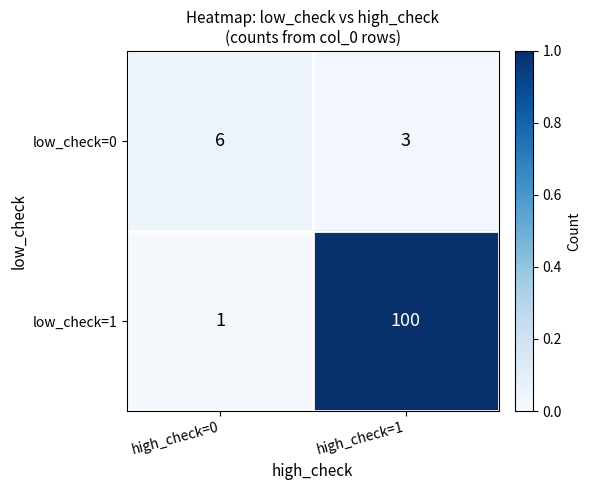

What is the approximate value of low_check=0 at high_check=0?

6